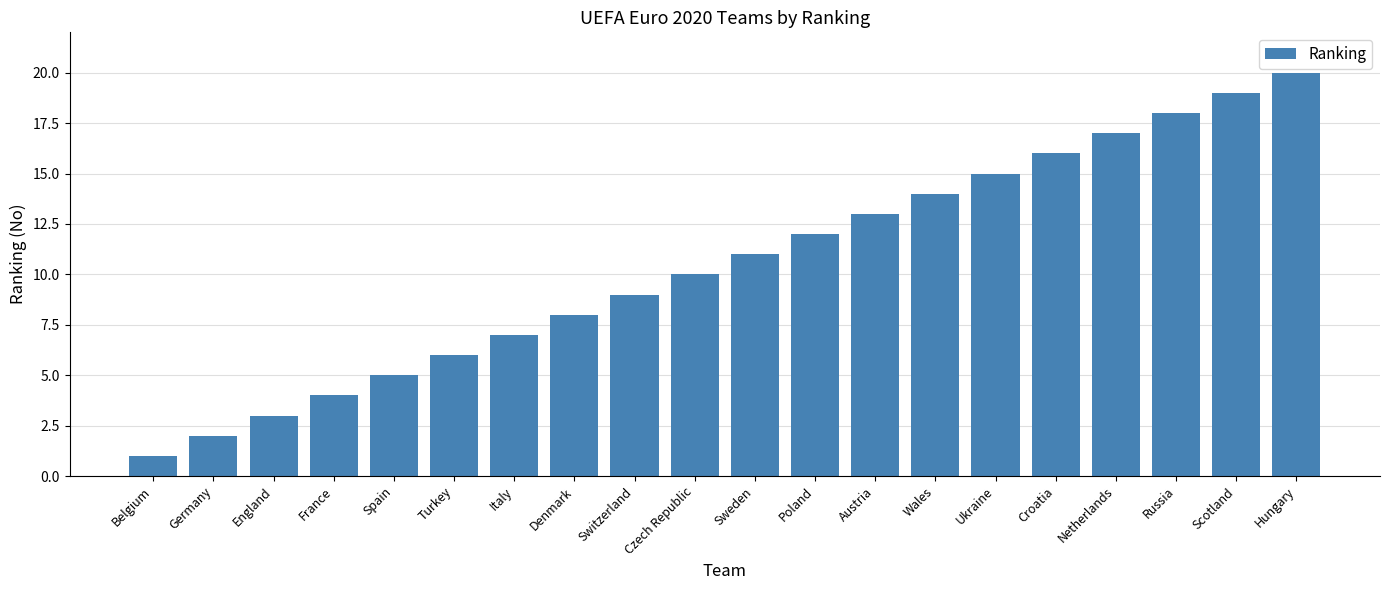

Where is the data nearest to the value 10?

Czech Republic